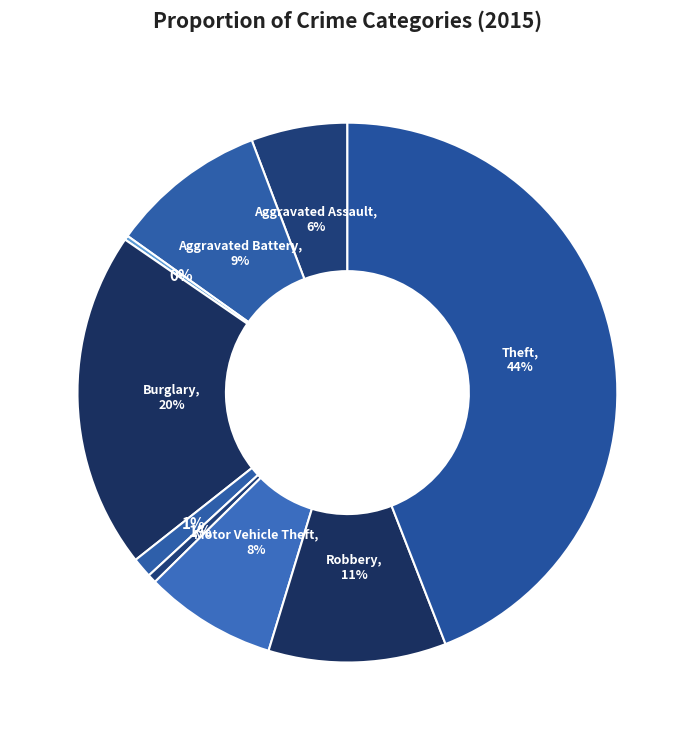

Is there any slice that represents more than half of the pie?

No